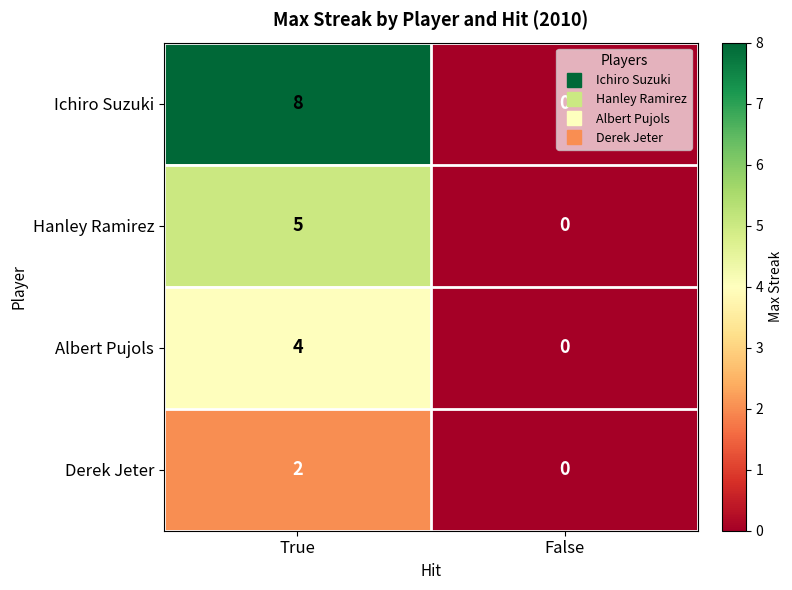

Which series has the widest spread of values?

Ichiro Suzuki